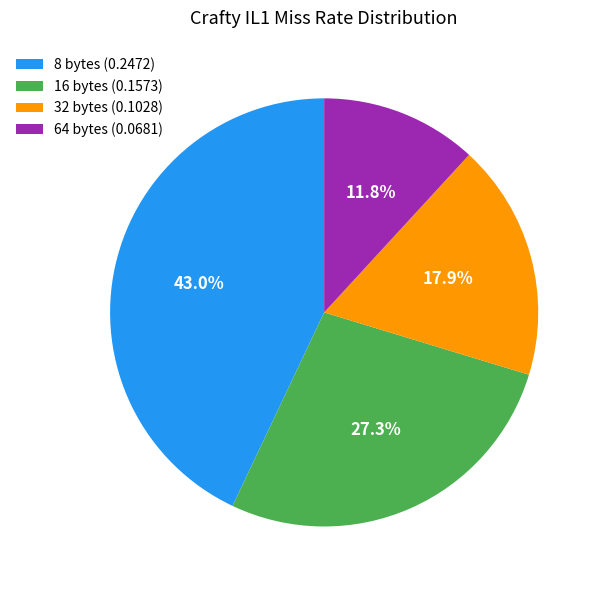

What is the smallest slice in the pie chart?

64 bytes